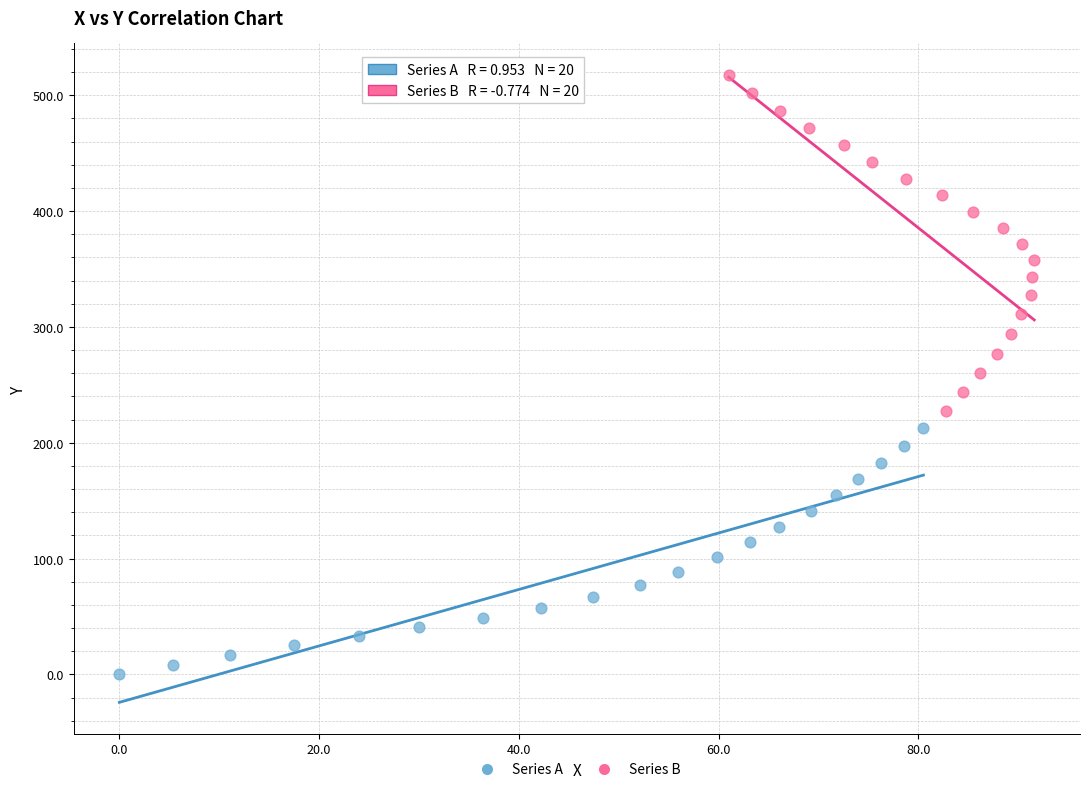

Which series reaches the maximum Y coordinate?

Series B